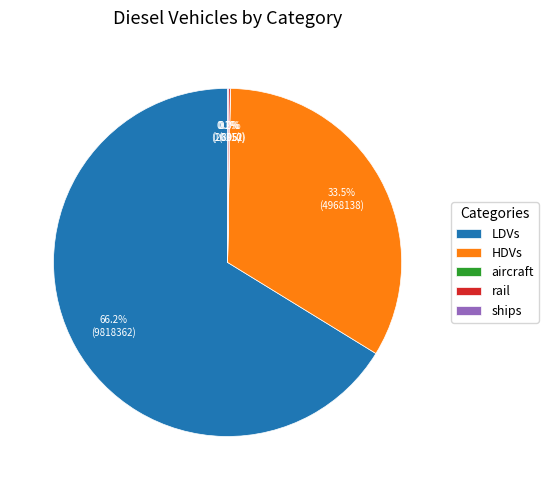

What is the largest slice in the pie chart?

LDVs